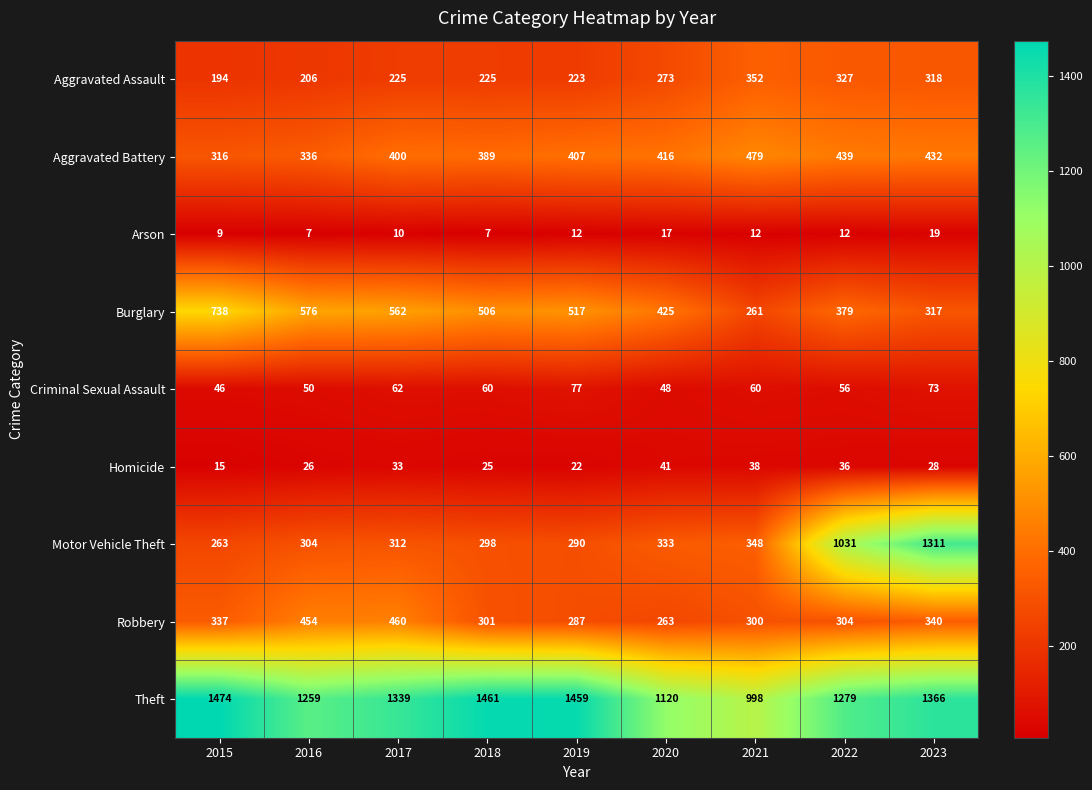

What is the average value of the Criminal Sexual Assault series?

59